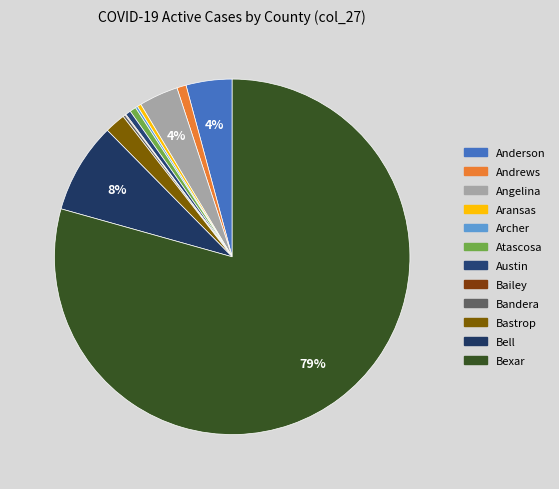

How many slices are in this pie chart?

12